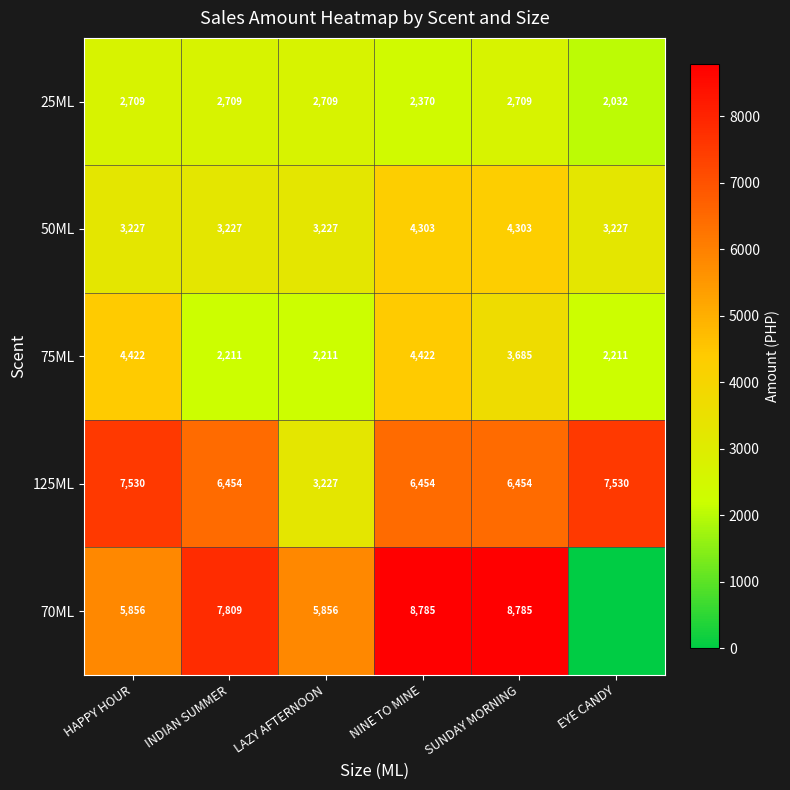

Rank the series at INDIAN SUMMER from highest to lowest value.

70ML, 125ML, 50ML, 25ML, 75ML